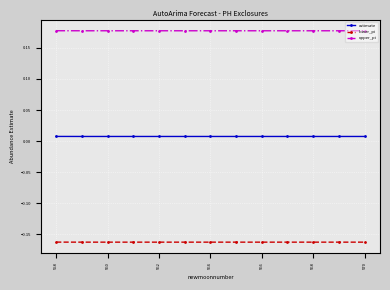

At how many categories does at least one series exceed 0?

13